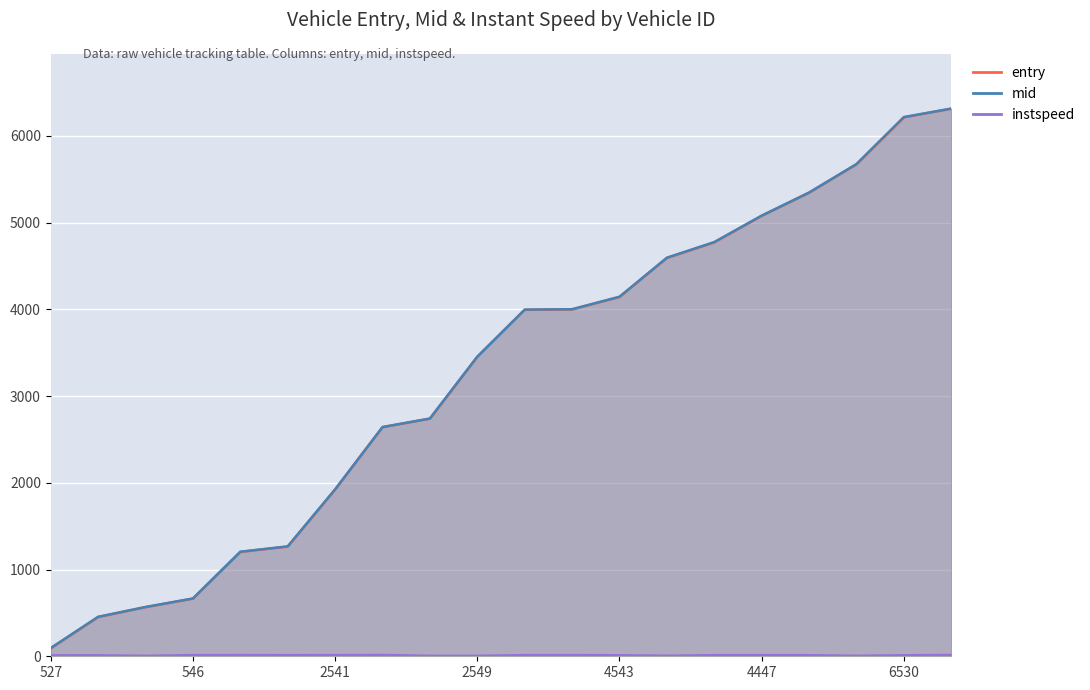

Reading right to left, list all the values displayed in this chart.

entry: 6536=6312.6	6530=6213.1	6541=5671.2	4548=5344.3	4447=5077.8	4526=4771.5	4535=4591.3	4543=4141.5	4530=3998.8	4446=3994.3	2549=3452.4	2540=2739.0	2523=2641.0	2541=1922.2	525=1264.3	554=1203.2	546=664.3	555=566.0	551=451.4	527=91.3
mid: 6536=6314.6	6530=6216.5	6541=5674.9	4548=5346.5	4447=5080.2	4526=4775.3	4535=4595.1	4543=4145.3	4530=4001.2	4446=3996.5	2549=3454.4	2540=2741.4	2523=2643.0	2541=1924.3	525=1267.4	554=1205.4	546=666.6	555=568.5	551=455.3	527=95.0
instspeed: 6536=14.9	6530=11.4	6541=5.0	4548=12.0	4447=12.1	4526=12.2	4535=5.9	4543=11.5	4530=13.0	4446=12.9	2549=5.0	2540=5.0	2523=14.5	2541=13.1	525=12.2	554=13.5	546=12.8	555=5.0	551=10.6	527=10.4